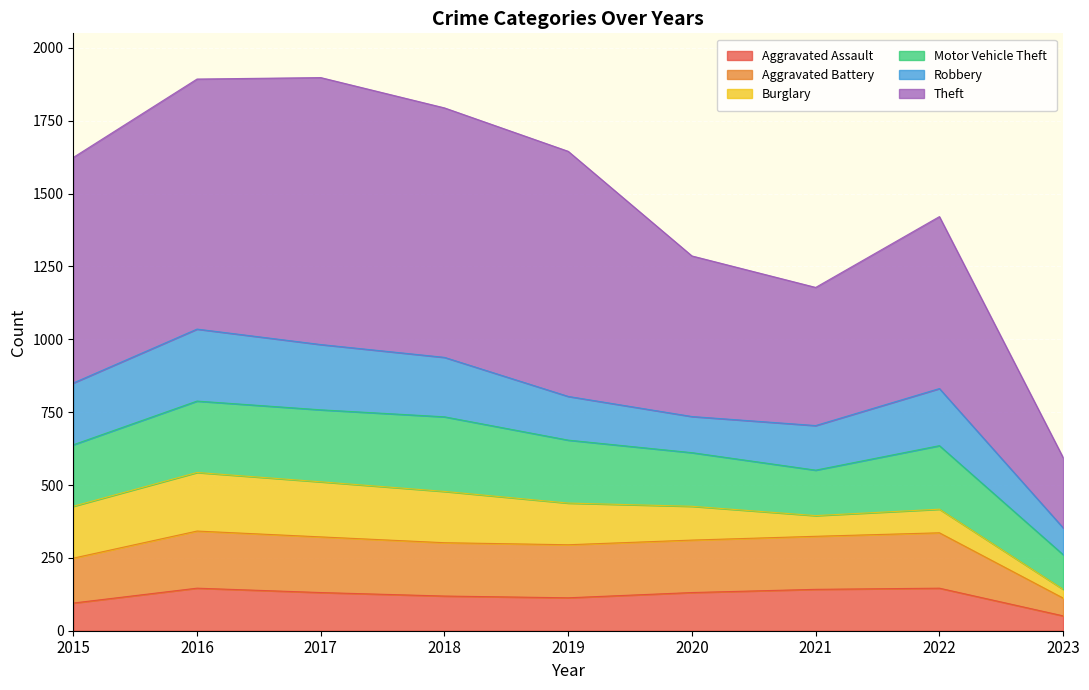

At which label is Aggravated Assault closest to 98?

2015